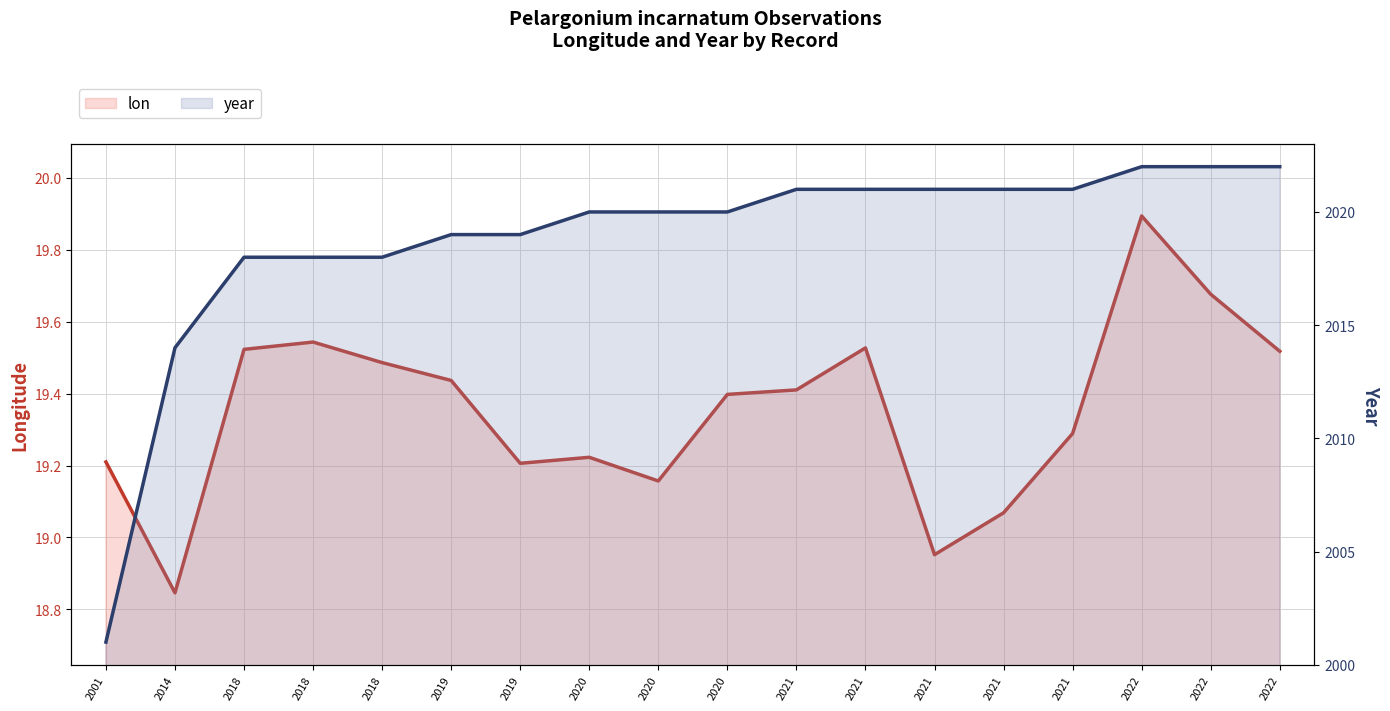

The value of year at 2001 is 2001.0. True or false?

True